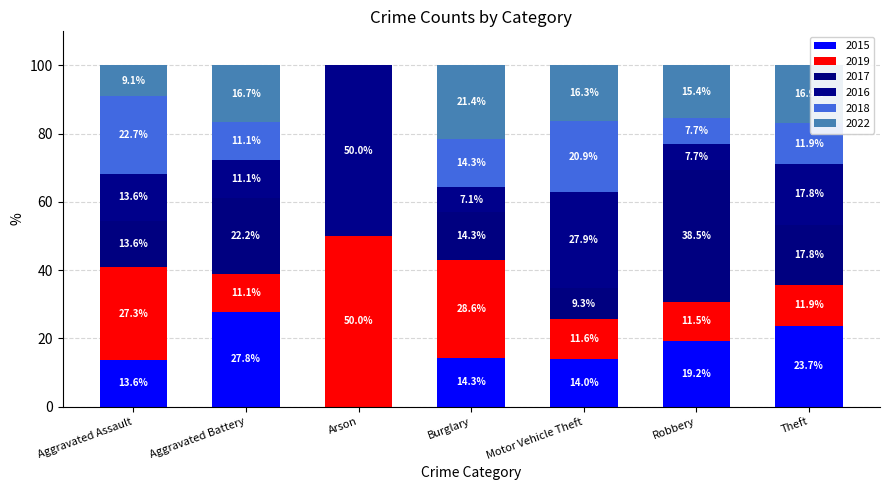

Are the bars grouped side by side (vs. stacked)?

No